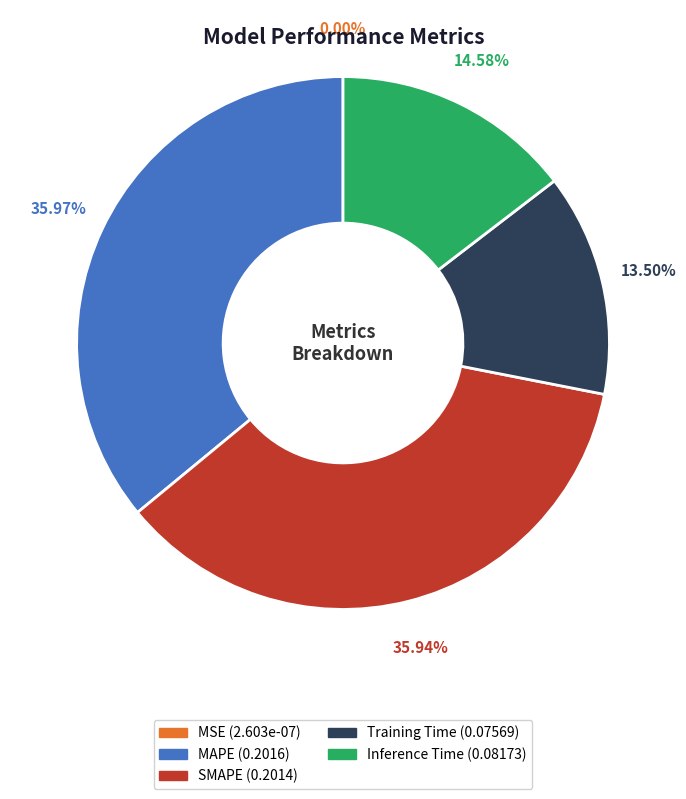

Which has a higher value, MAPE or Training Time?

MAPE